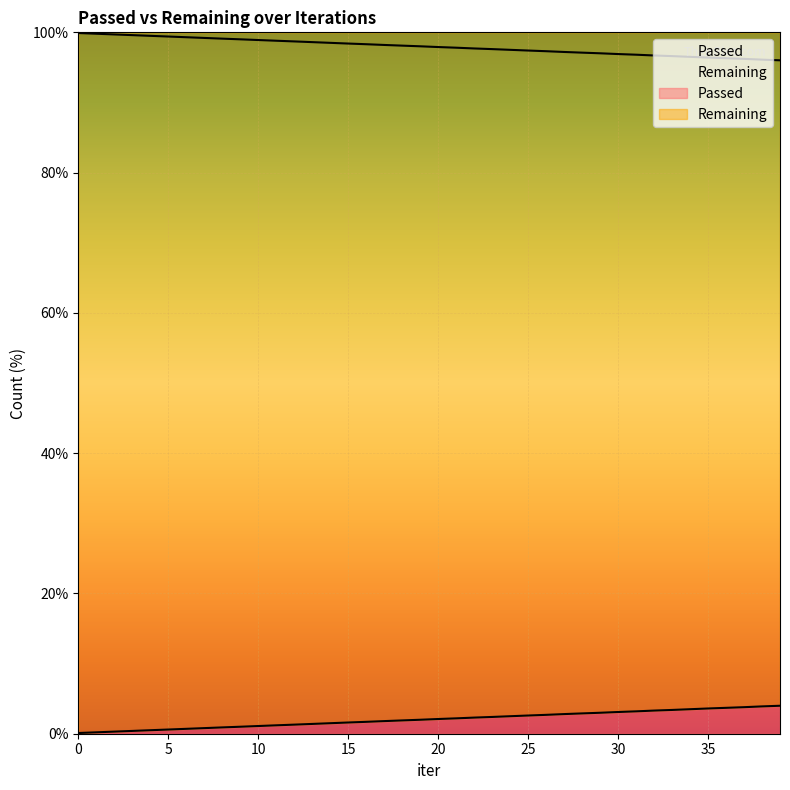

What is the difference between the values at 15 and 37?

2.2